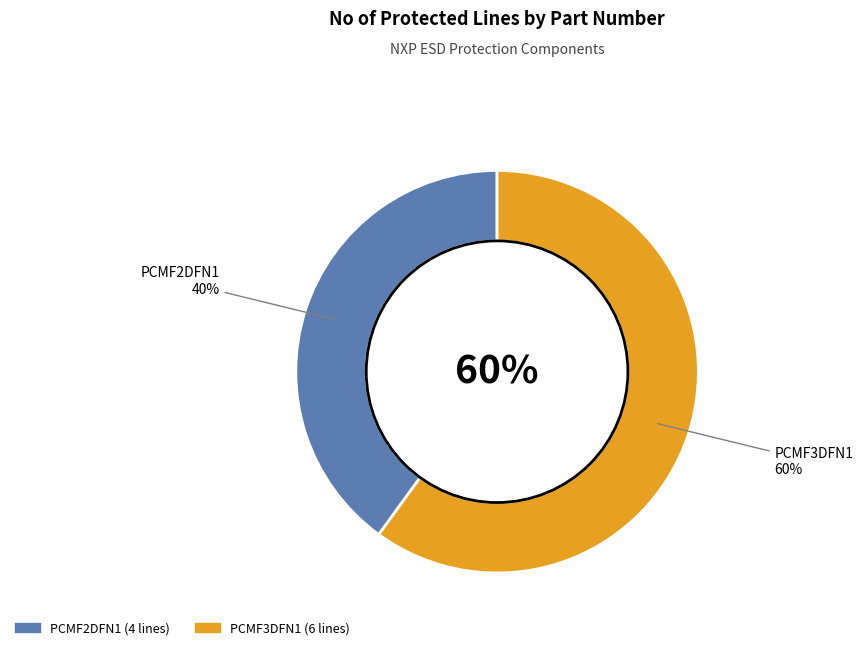

To the nearest percent, what portion does PCMF2DFN1 represent?

40%